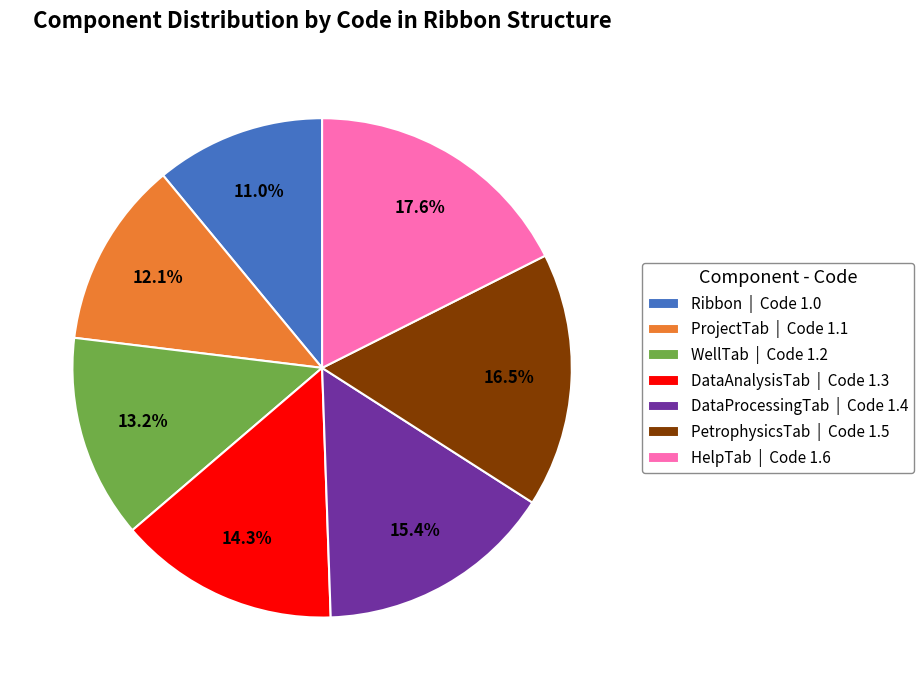

Does Ribbon account for over 50% of the chart?

No